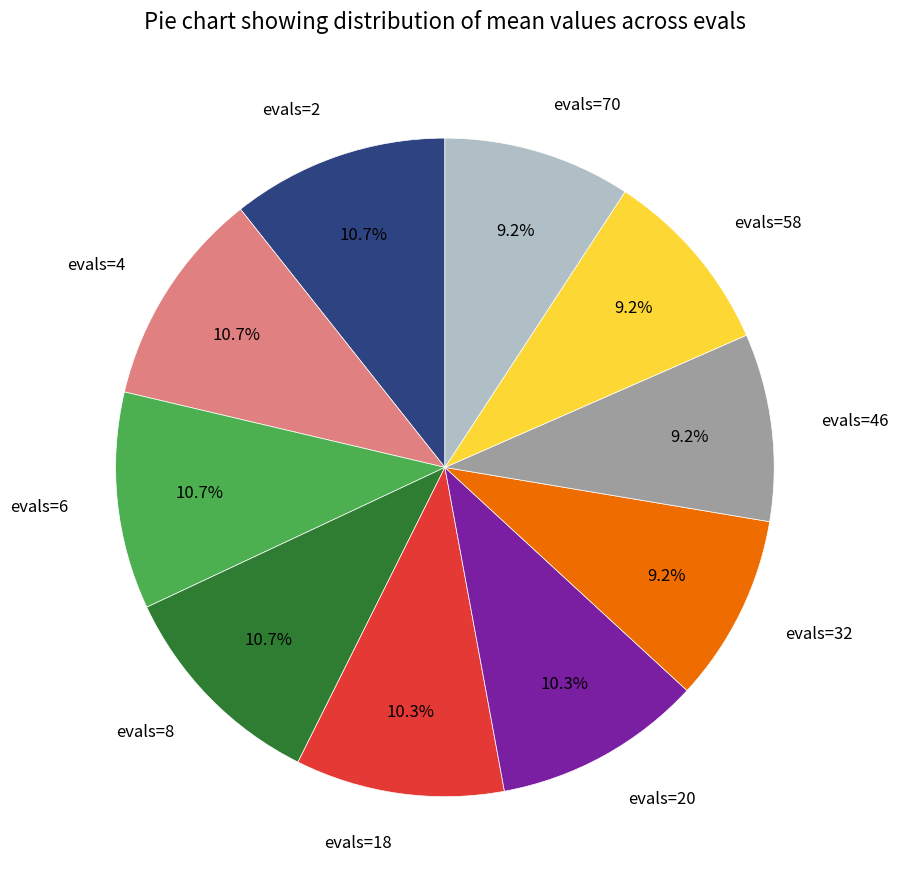

Count the number of slices in the pie.

10